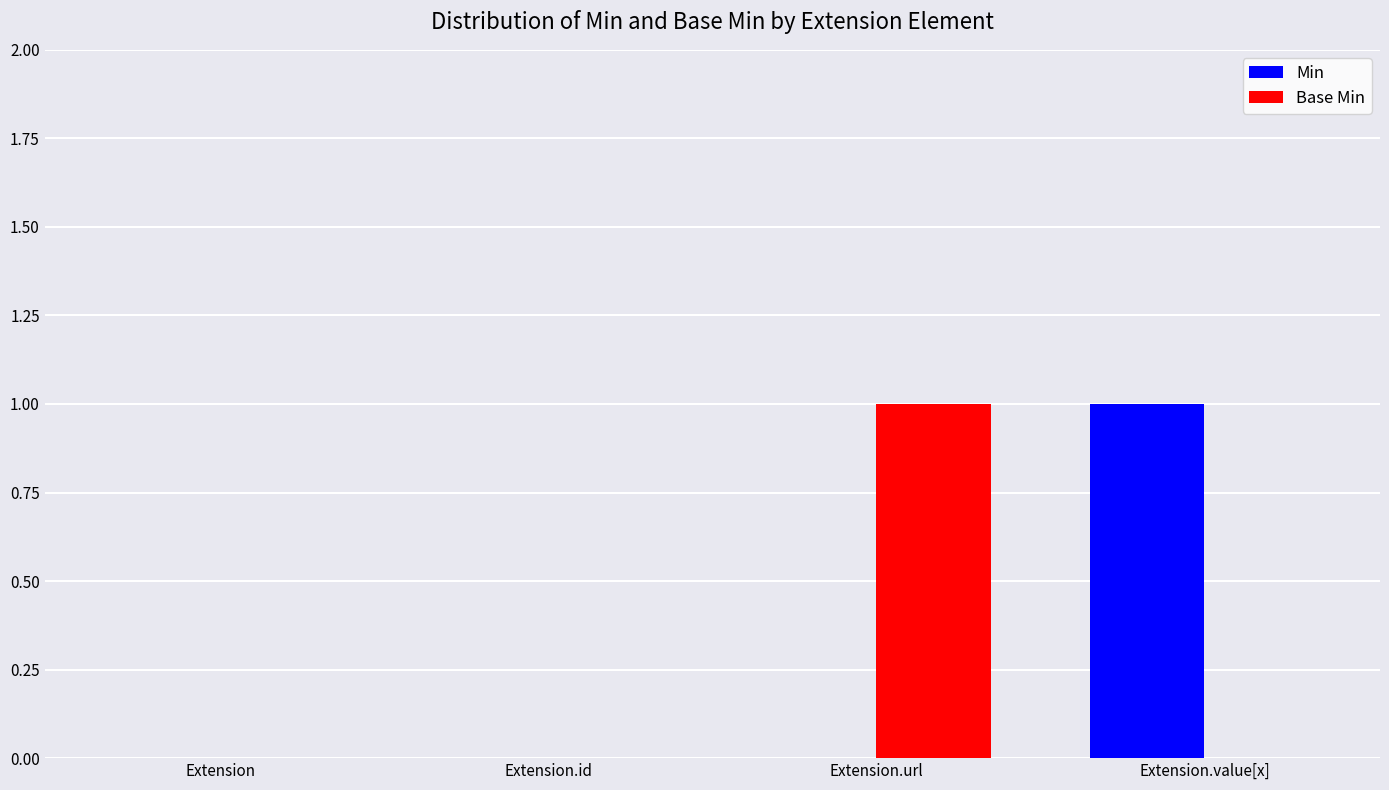

Which category has the highest value in the Base Min series?

Extension.url